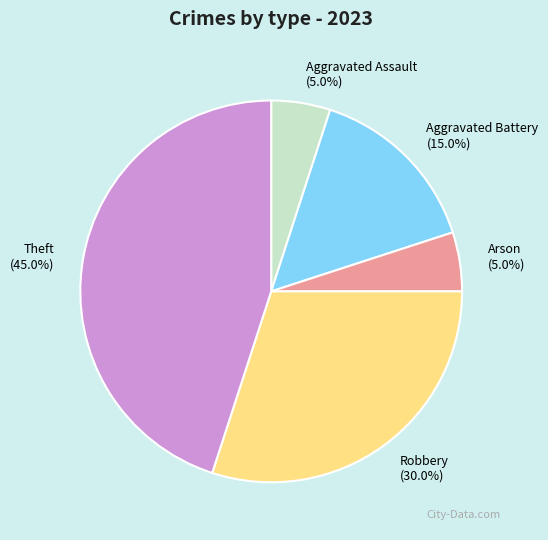

Which slice is the largest?

Theft